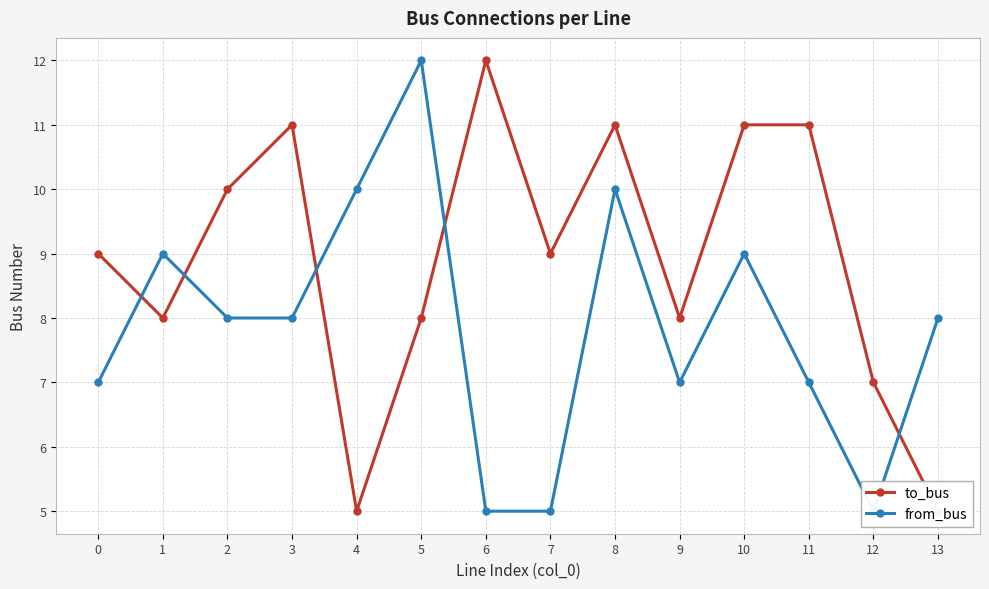

Which series changed the most between 4 and 11?

to_bus